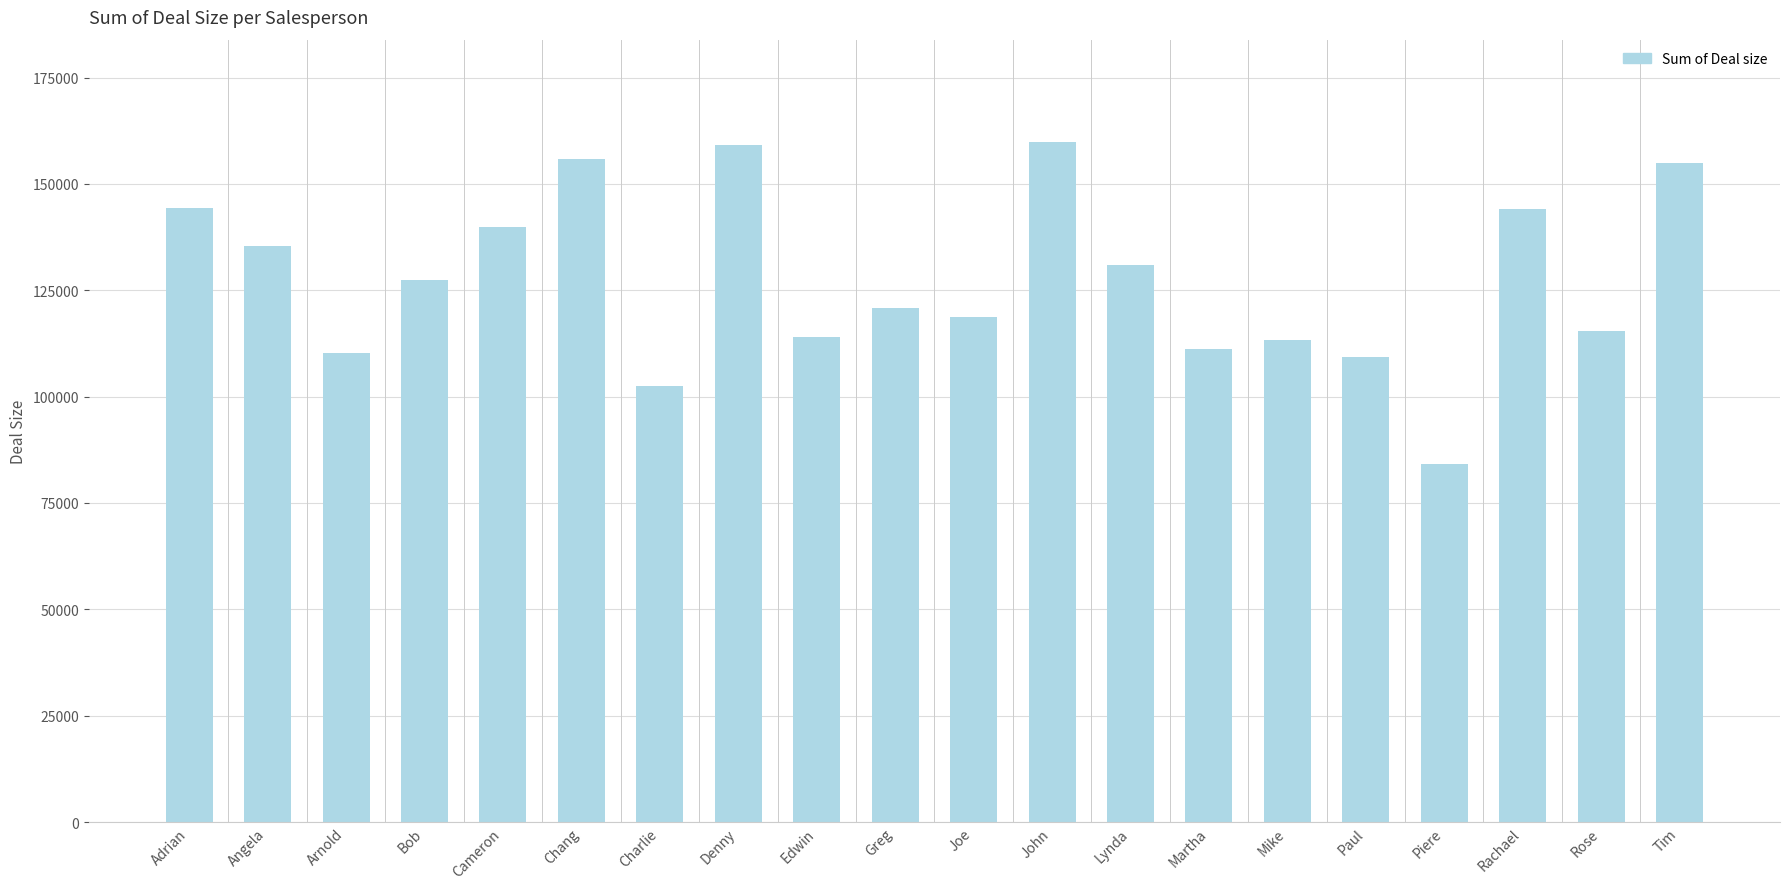

What is the difference between the maximum and minimum values?

75790